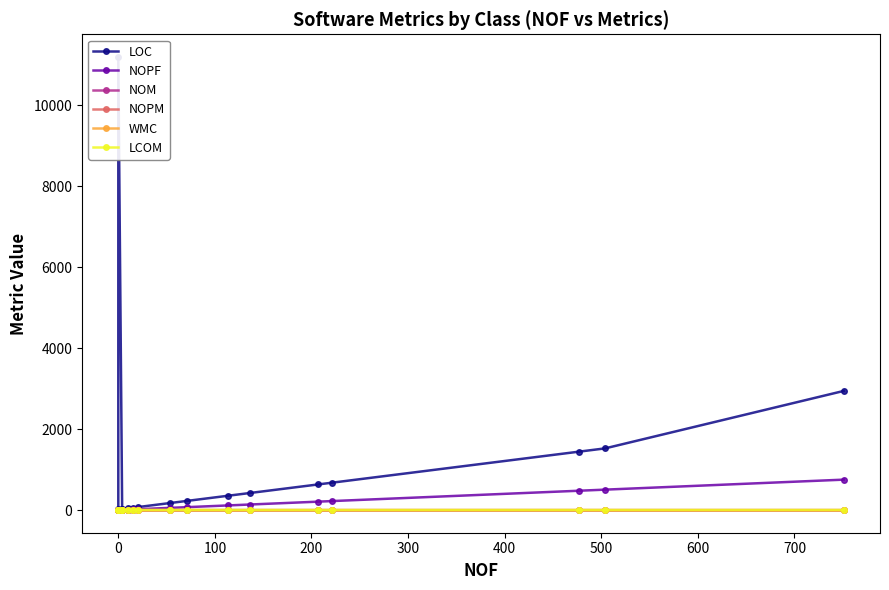

True or false: NOM and WMC cross at least once.

False